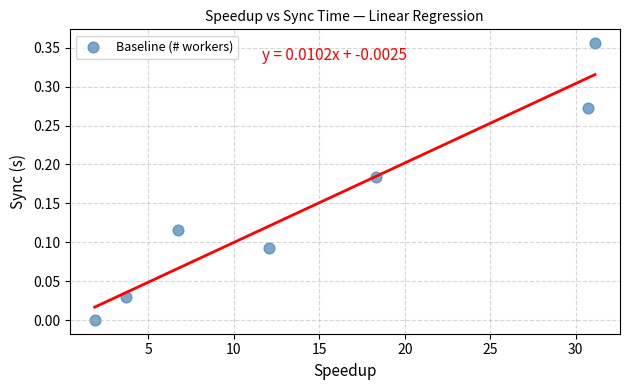

What is the average X value?

14.9